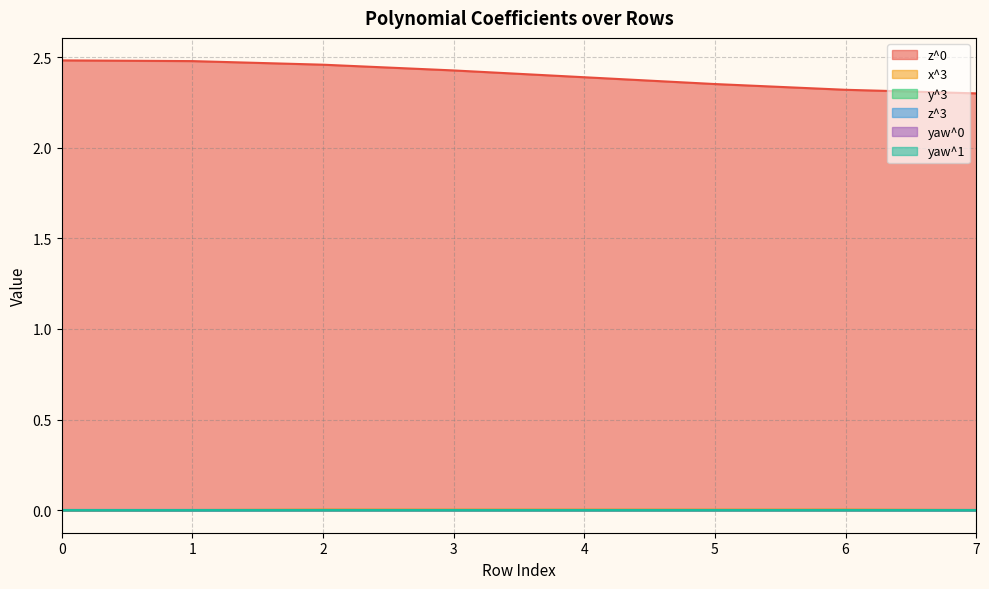

What is the difference between the maximum and minimum values in the z^0 series?

0.2